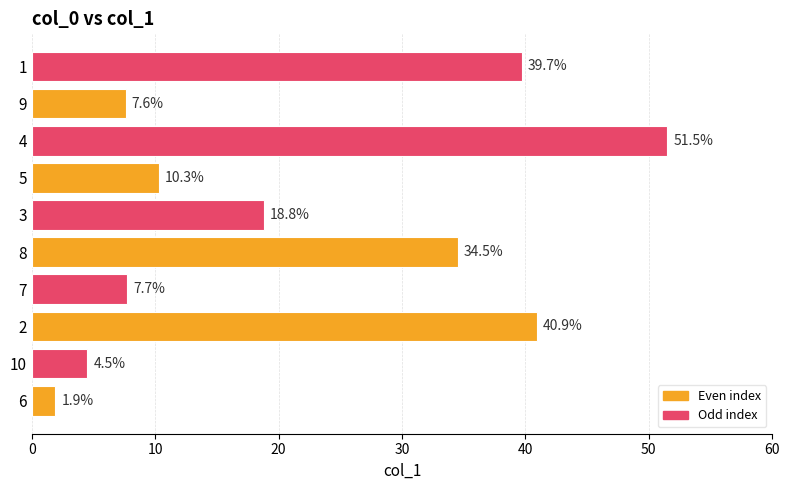

Between 3 and 4, which is larger?

4